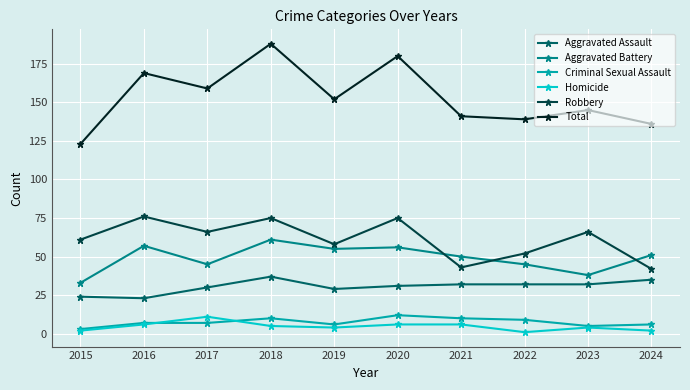

Which series has the largest range (max minus min)?

Total